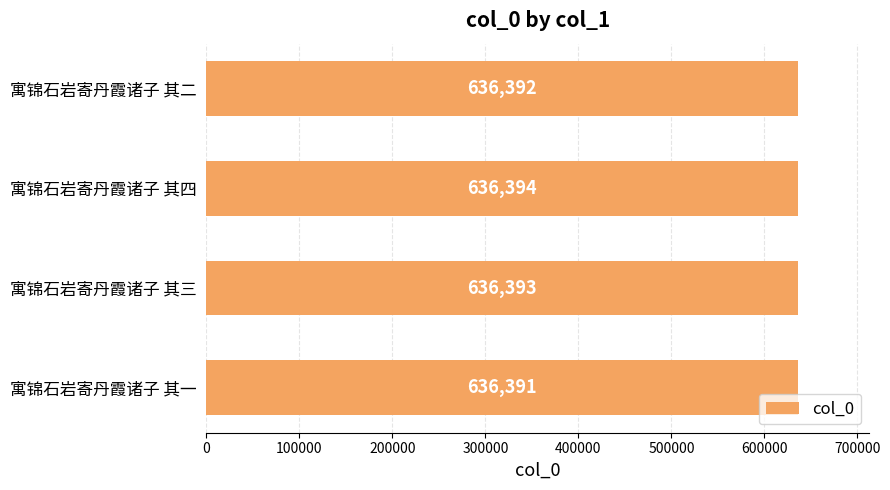

Reading bottom to top, transcribe all the data shown in this chart.

636391	636393	636394	636392